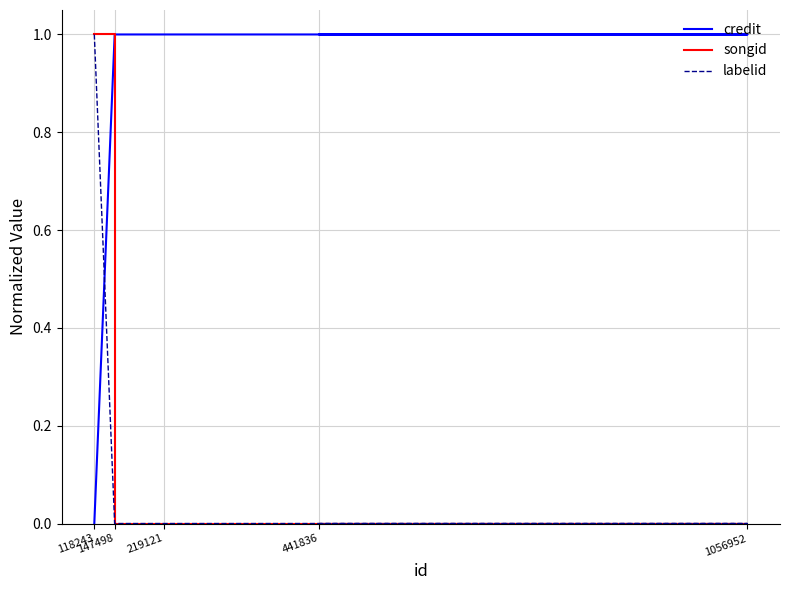

What is the highest value of the credit series?

1